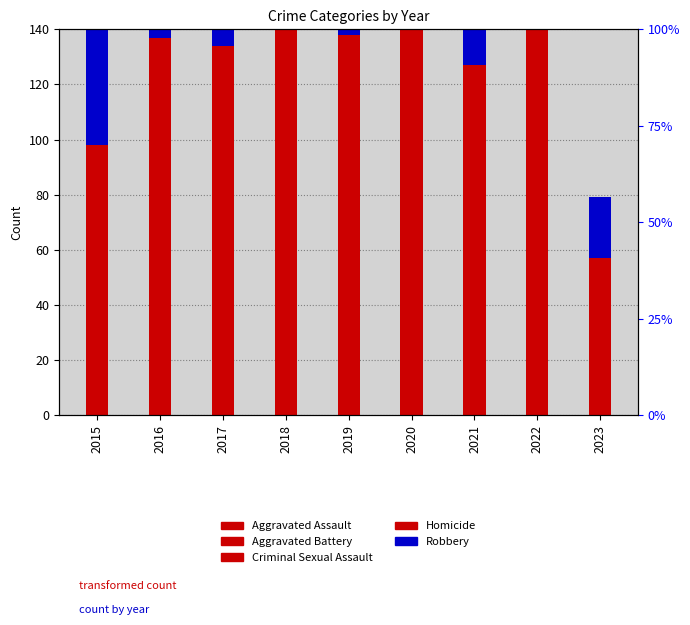

How many data points in Aggravated Assault are less than 59?

4